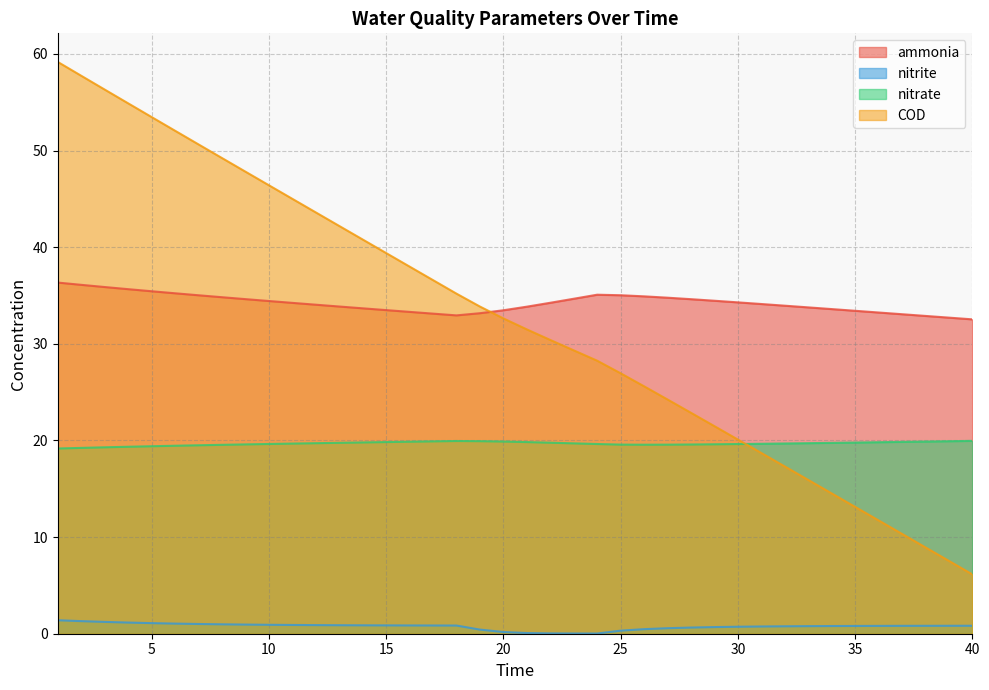

Which has a higher value, 22 or 19?

22